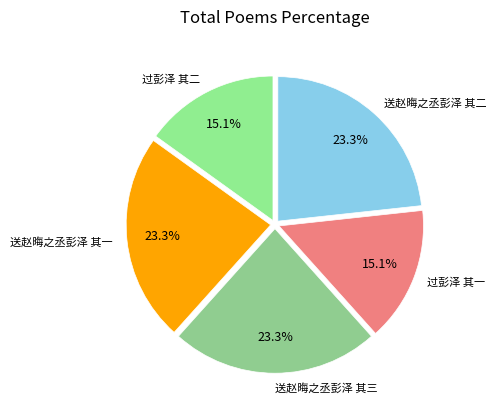

Is 过彭泽 其一 the majority of the pie?

No